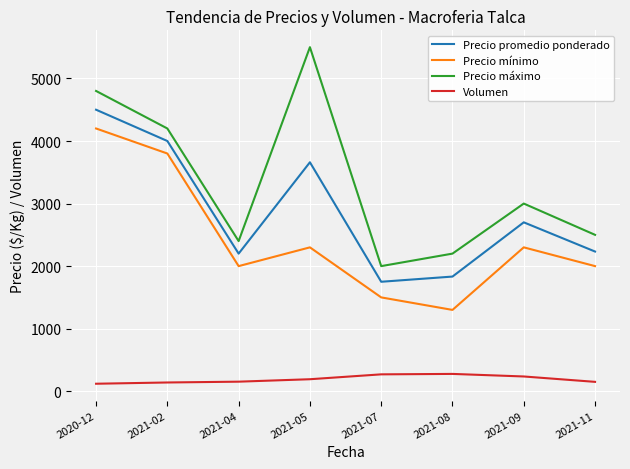

What is the highest value of the Precio promedio ponderado series?

4500